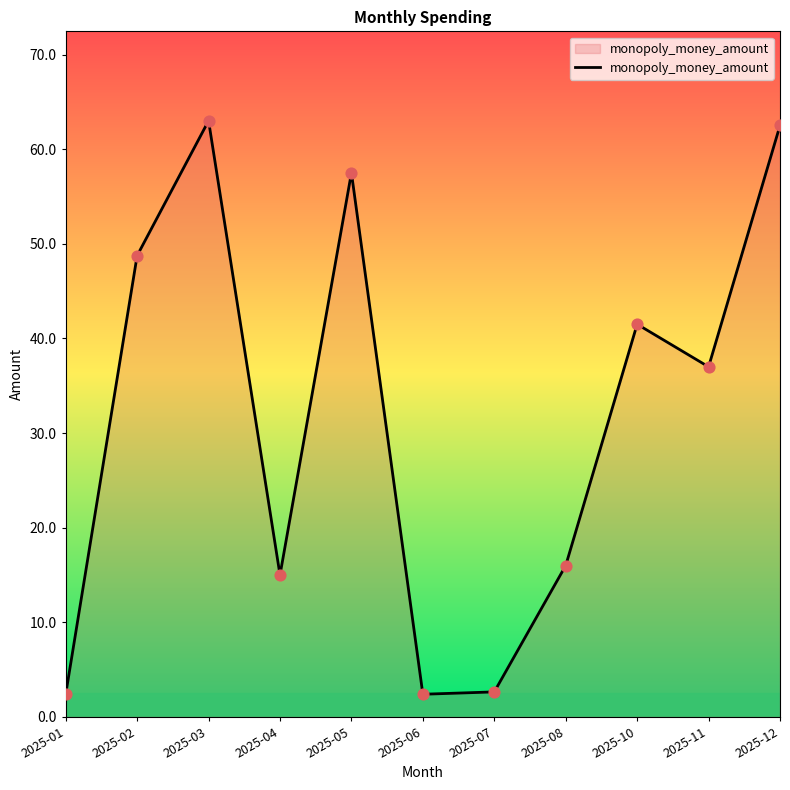

What is the ratio of the value at 2025-05 to the value at 2025-01?

24.0